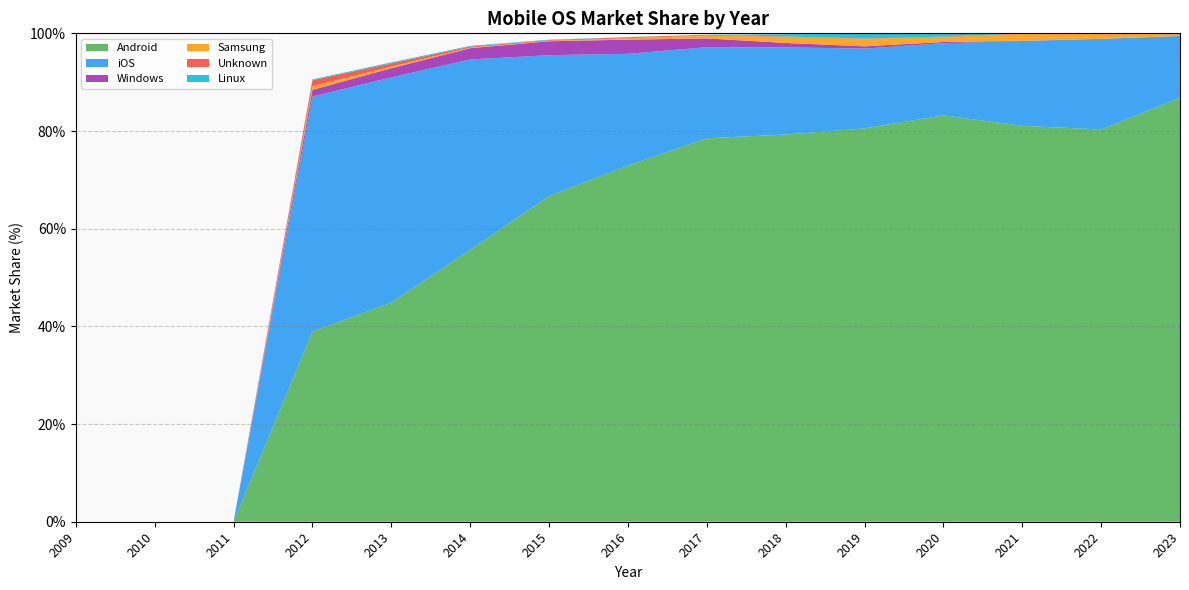

Reading left to right, transcribe all the data shown in this chart.

Android: 0.0	0.0	0.0	38.9	44.9	55.6	66.7	72.9	78.5	79.3	80.5	83.2	81.1	80.3	86.8
iOS: 0.0	0.0	0.0	48.1	46.1	39.0	28.8	22.9	18.6	17.8	16.3	14.8	17.4	18.6	12.6
Windows: 0.0	0.0	0.0	1.4	1.9	2.3	2.9	2.9	1.8	0.9	0.5	0.2	0.0	0.0	0.0
Samsung: 0.0	0.0	0.0	0.8	0.3	0.1	0.1	0.3	0.6	1.2	1.5	1.0	1.4	1.0	0.4
Unknown: 0.0	0.0	0.0	1.2	0.6	0.2	0.1	0.2	0.2	0.1	0.1	0.1	0.1	0.1	0.1
Linux: 0.0	0.0	0.0	0.2	0.2	0.1	0.1	0.0	0.0	0.5	0.9	0.6	0.0	0.0	0.0